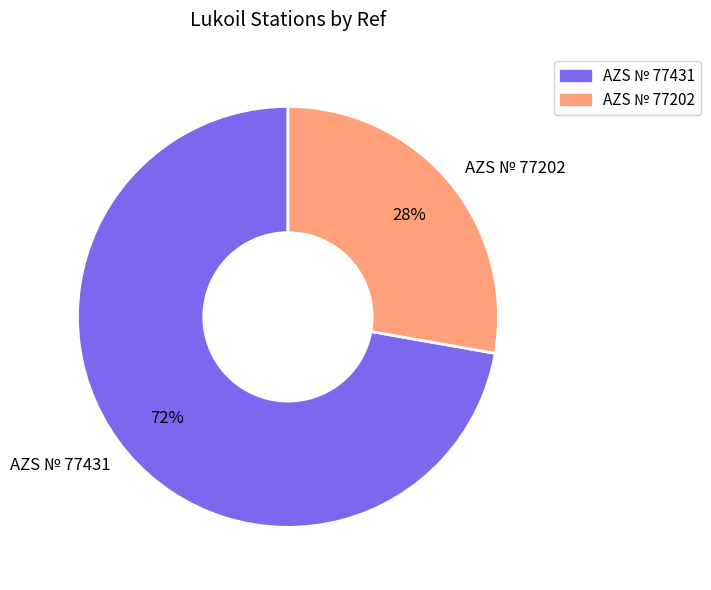

Is there a majority slice in this chart?

Yes